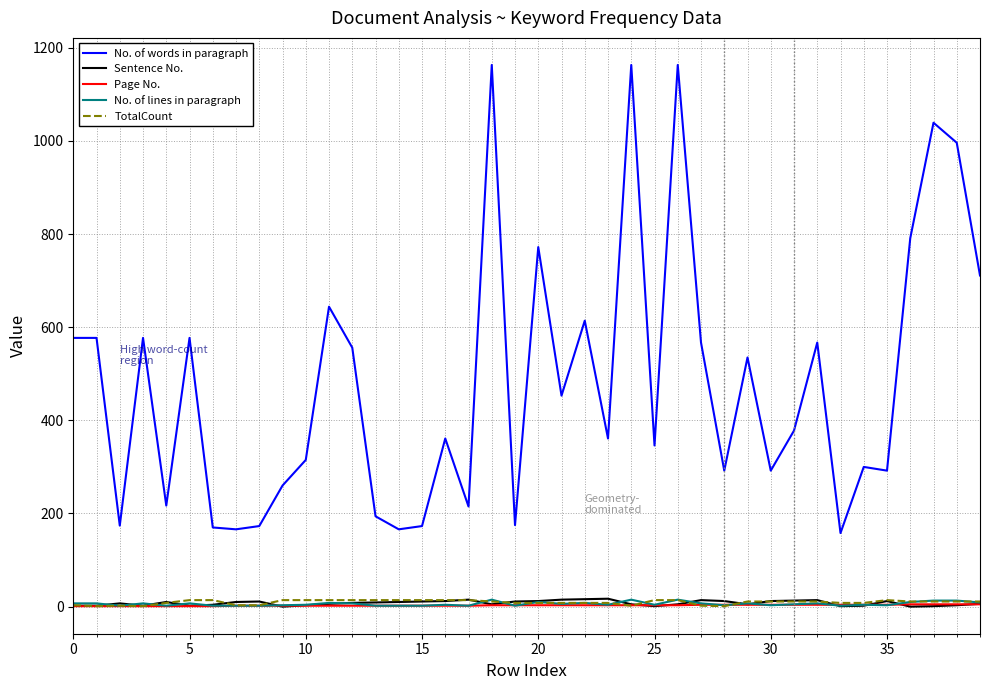

True or false: No. of words in paragraph and Page No. cross at least once.

False